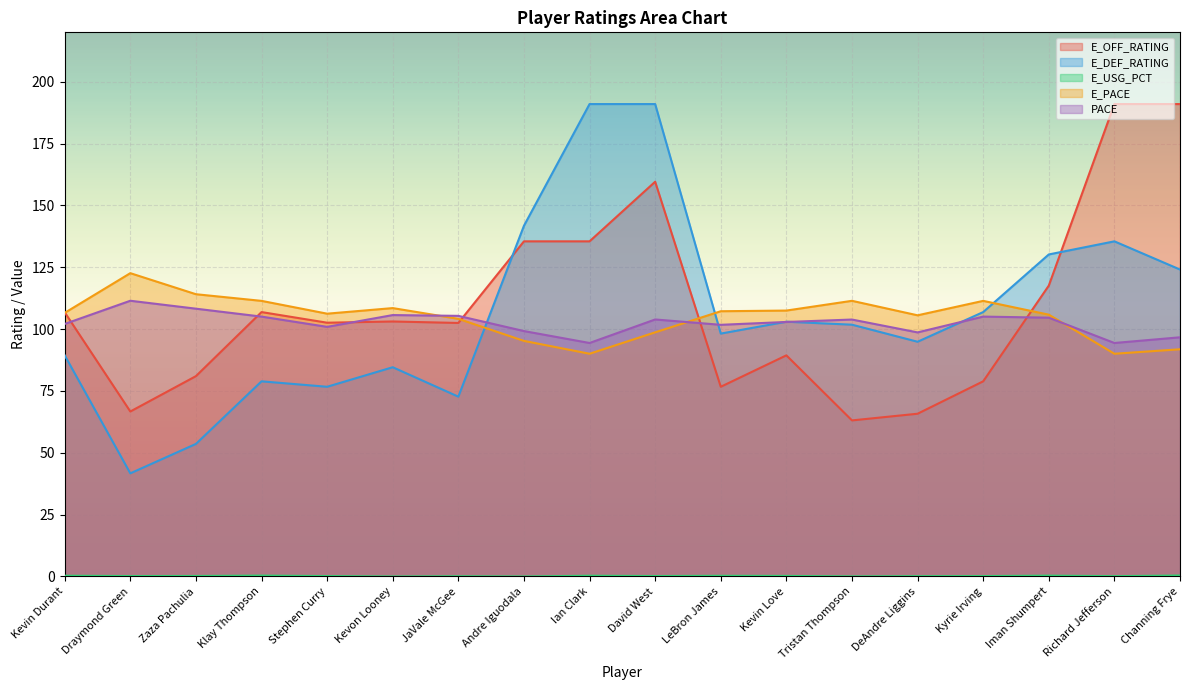

How many data points in E_OFF_RATING are less than 103?

9